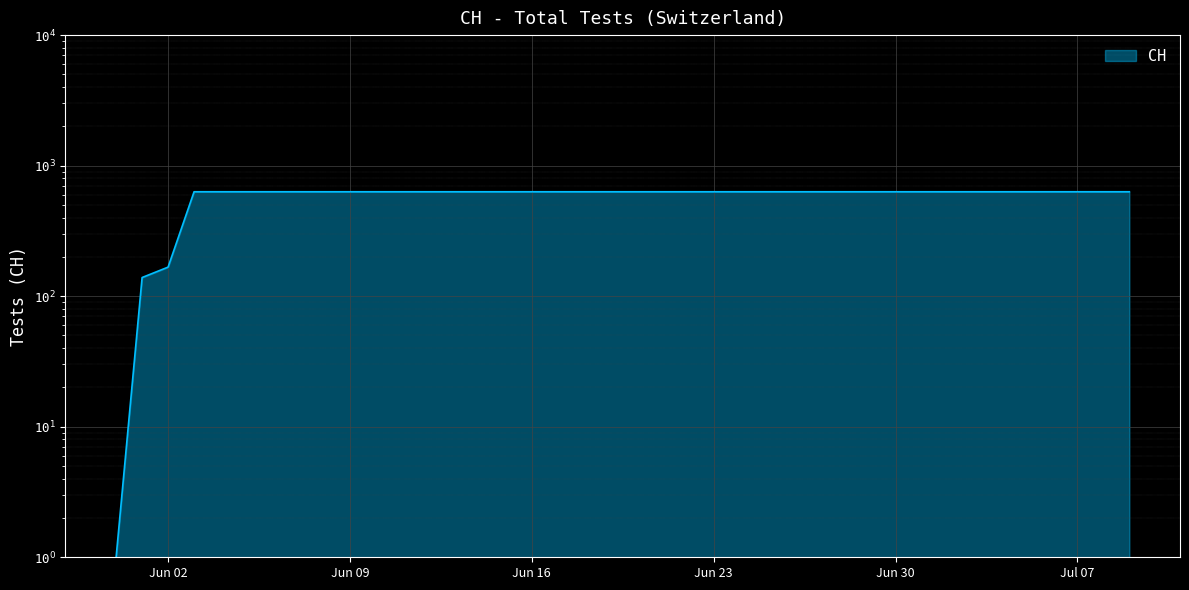

Does the chart display data point markers on the line(s)?

No